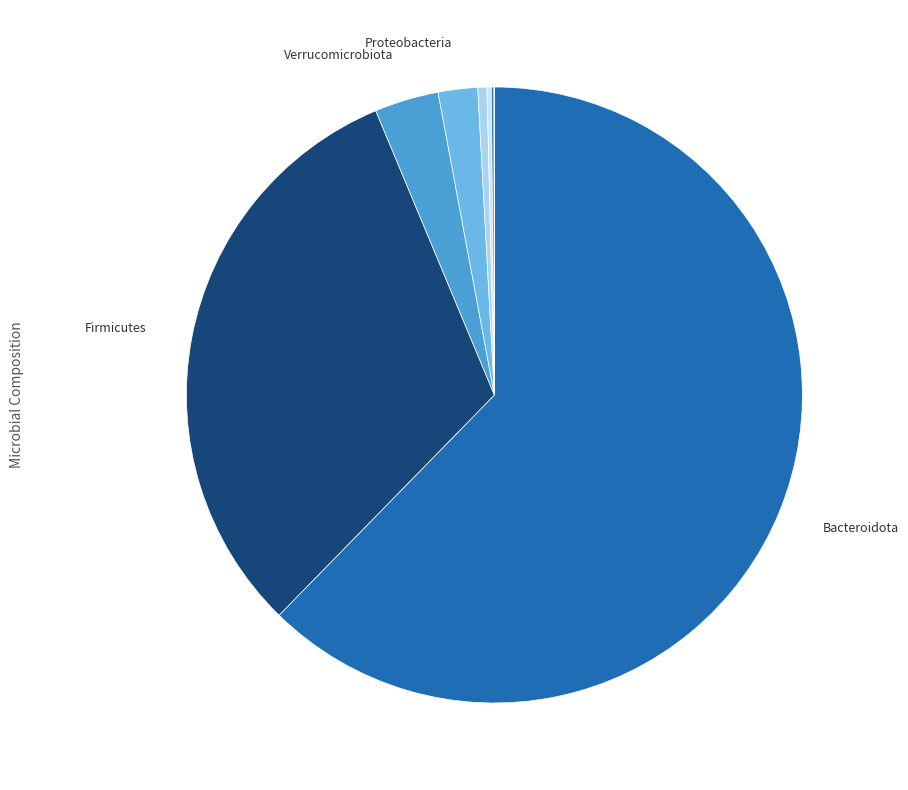

Is there any slice that represents more than half of the pie?

Yes